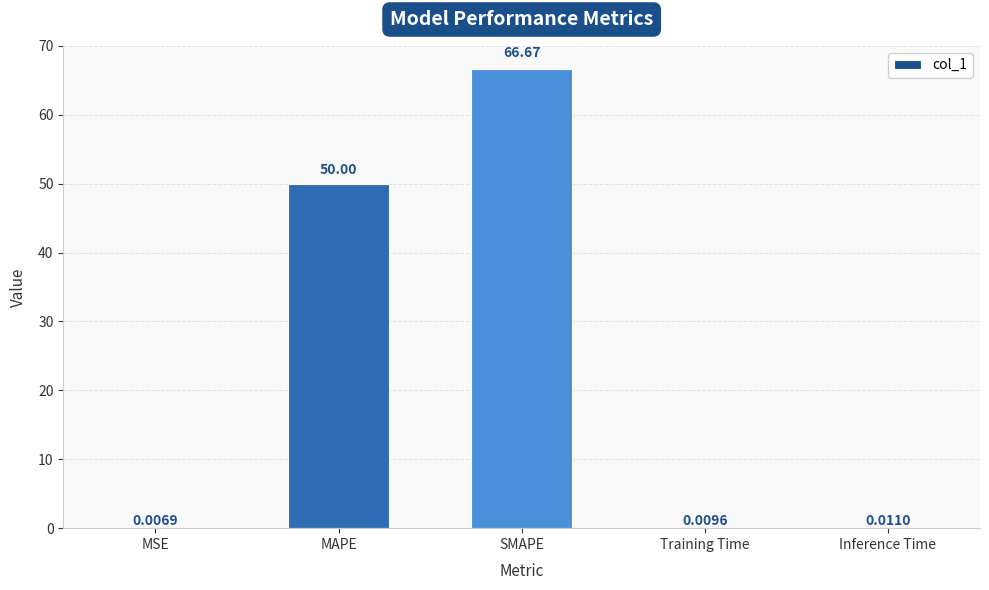

Which label corresponds to the largest value in the chart?

SMAPE